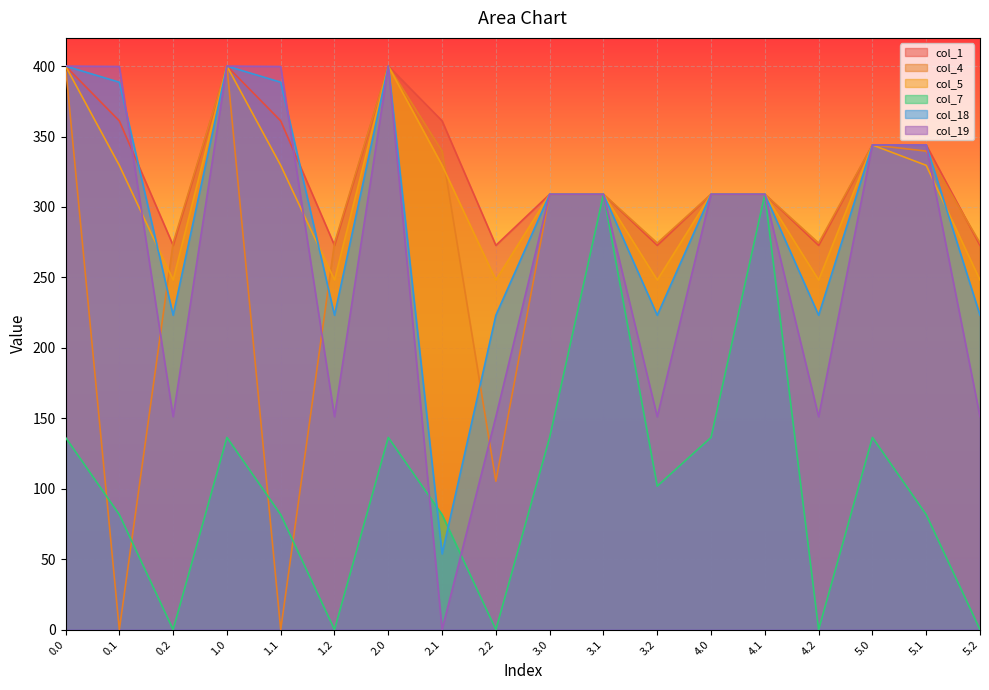

List the labels in order of col_18 value, largest first.

0.0, 1.0, 2.0, 0.1, 1.1, 5.0, 5.1, 3.0, 3.1, 4.0, 4.1, 0.2, 1.2, 2.2, 3.2, 4.2, 5.2, 2.1